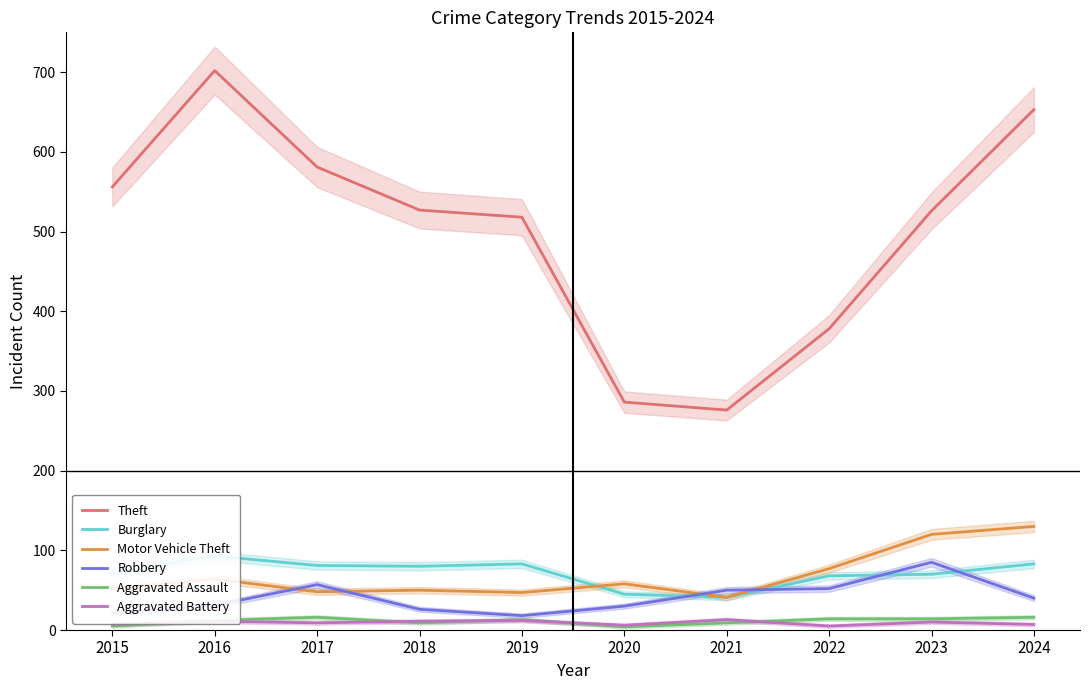

Does the chart have visible grid lines?

No